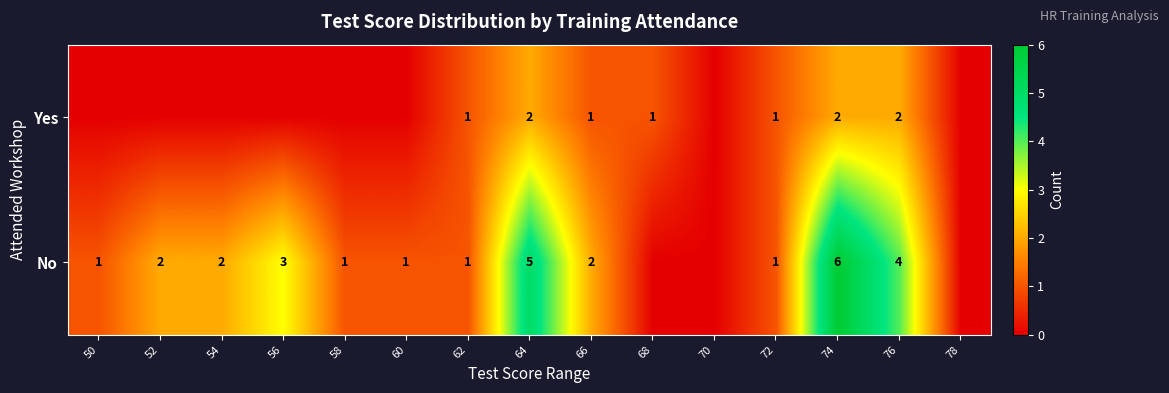

What is the difference between the highest and lowest values at 68?

1